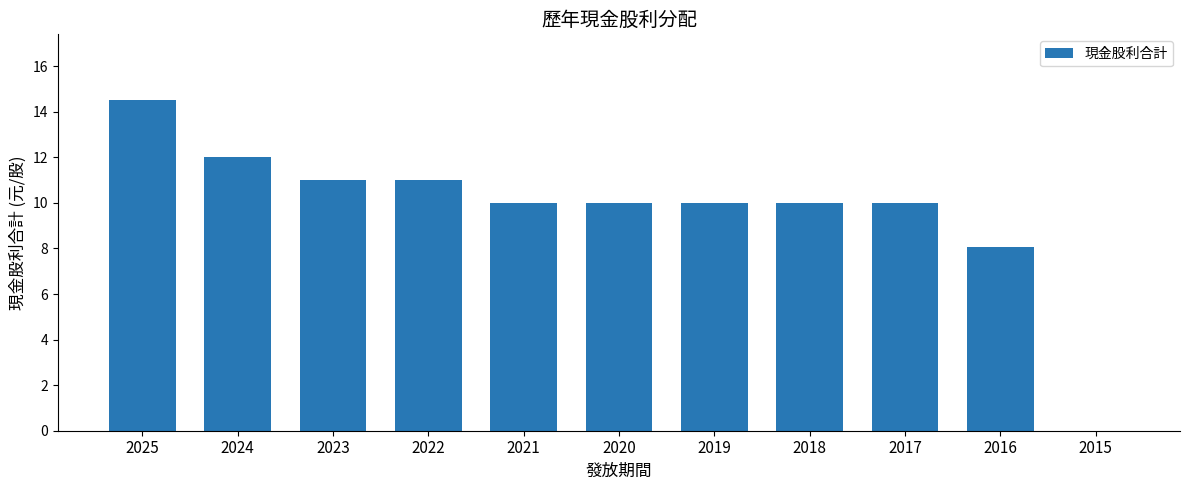

What is the greatest value displayed?

14.5